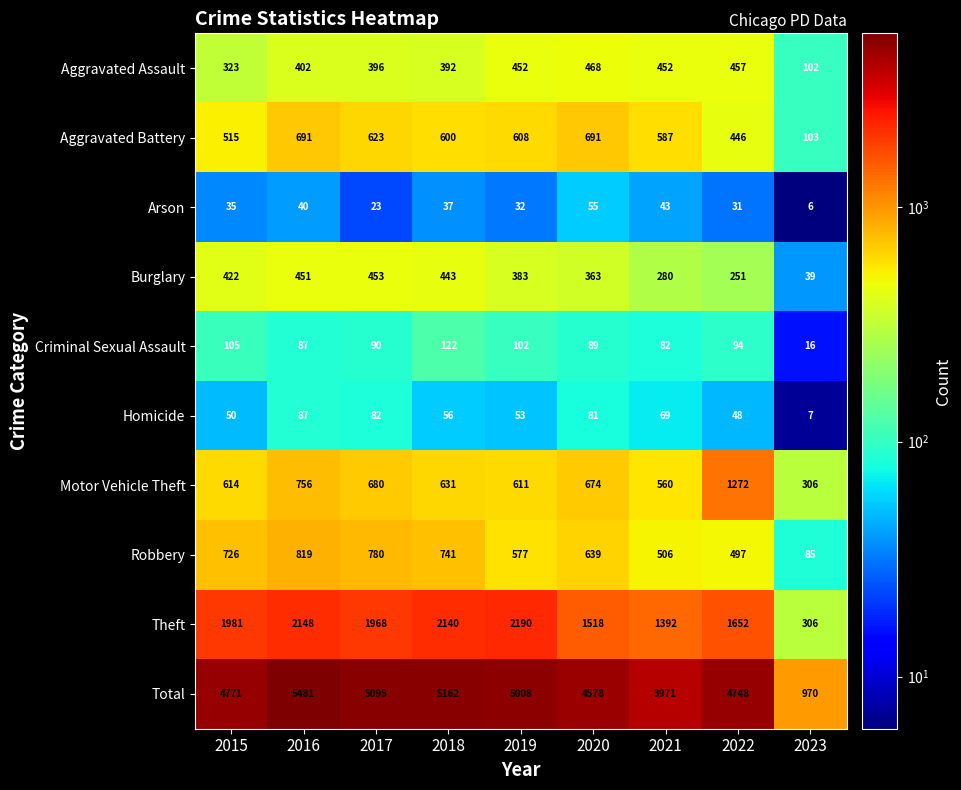

What is the sum of the Aggravated Battery values at 2021 and 2019?

1195